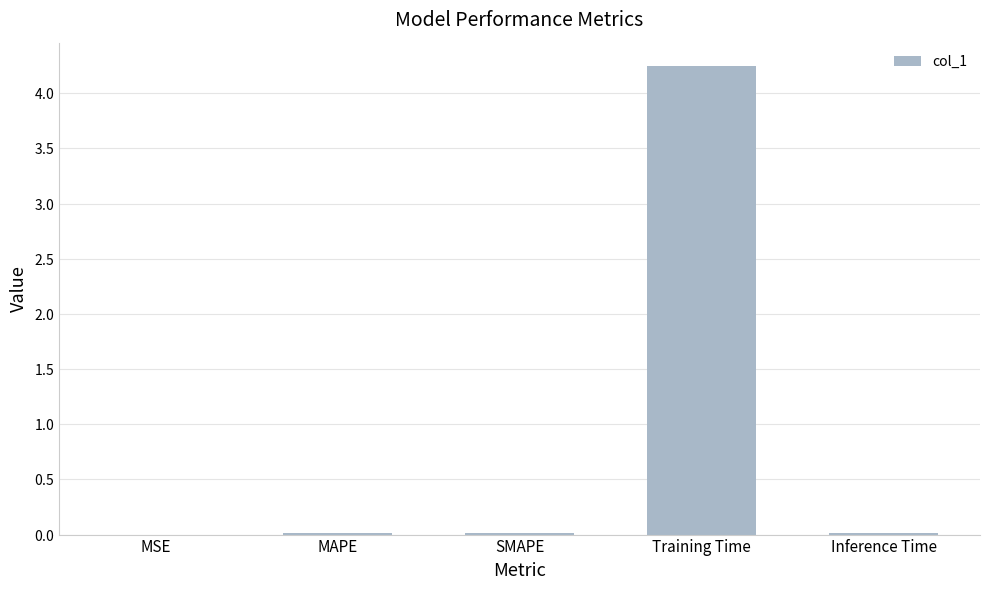

What is the label of the 4th bar from the right?

MAPE